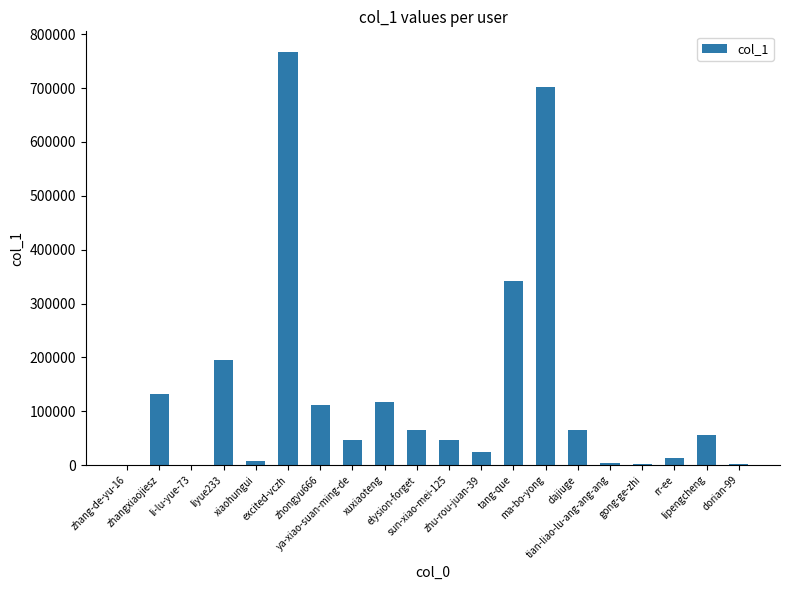

Which category has the highest value across all series?

excited-vczh